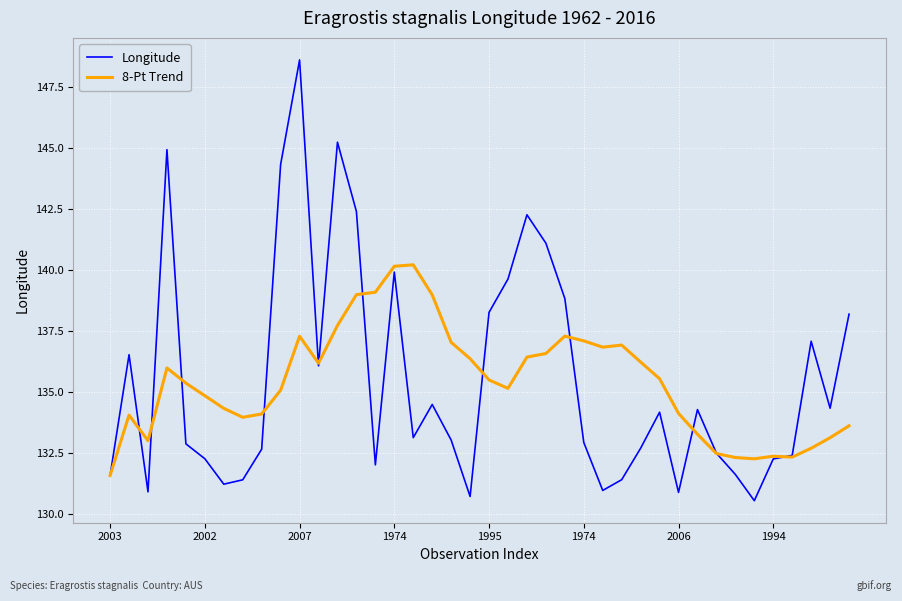

What is the difference between the maximum and second lowest values in the 8-Pt Trend series?

7.9